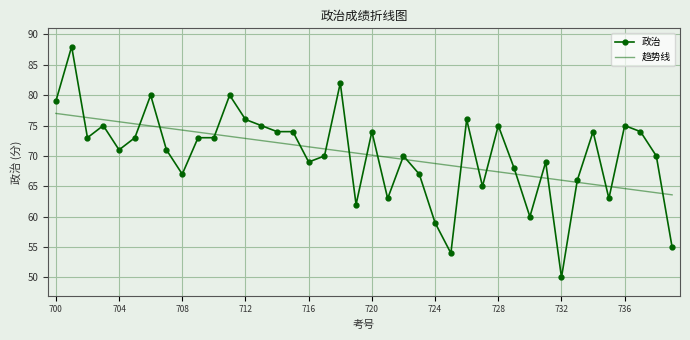

What is the maximum value for 政治?

88.0